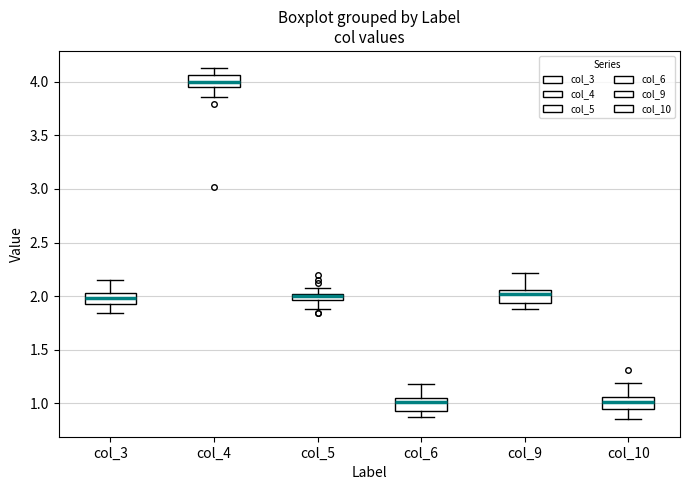

Where does the median line of the box for col_6 sit on the y-axis? The values are not printed on the chart, so give them approximately, as read against the axis.

1.00